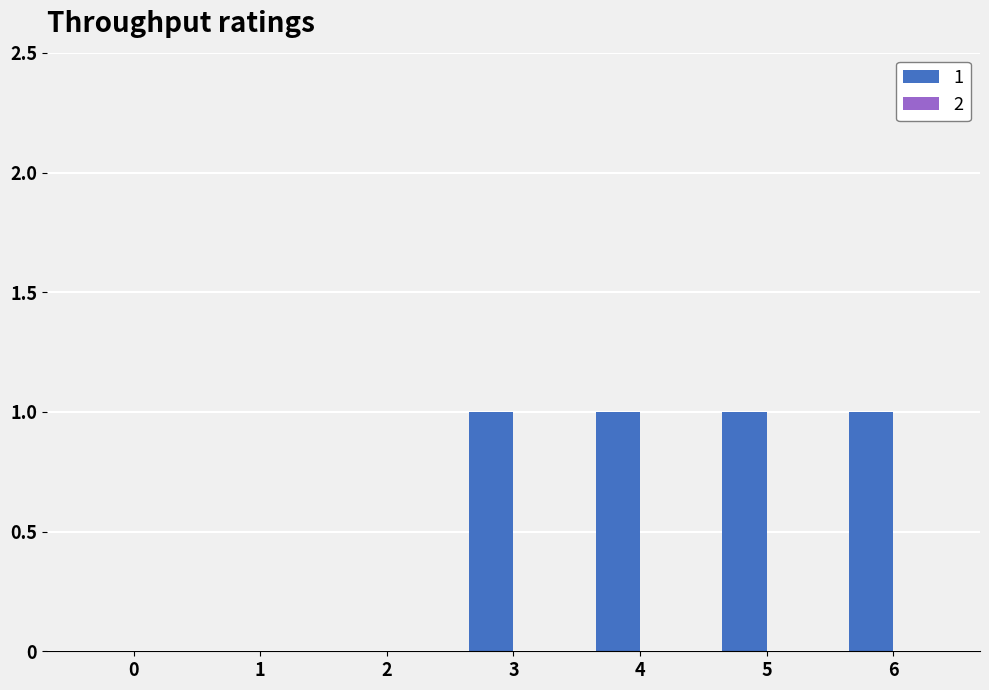

Count the values in the range 0 to 1.

7